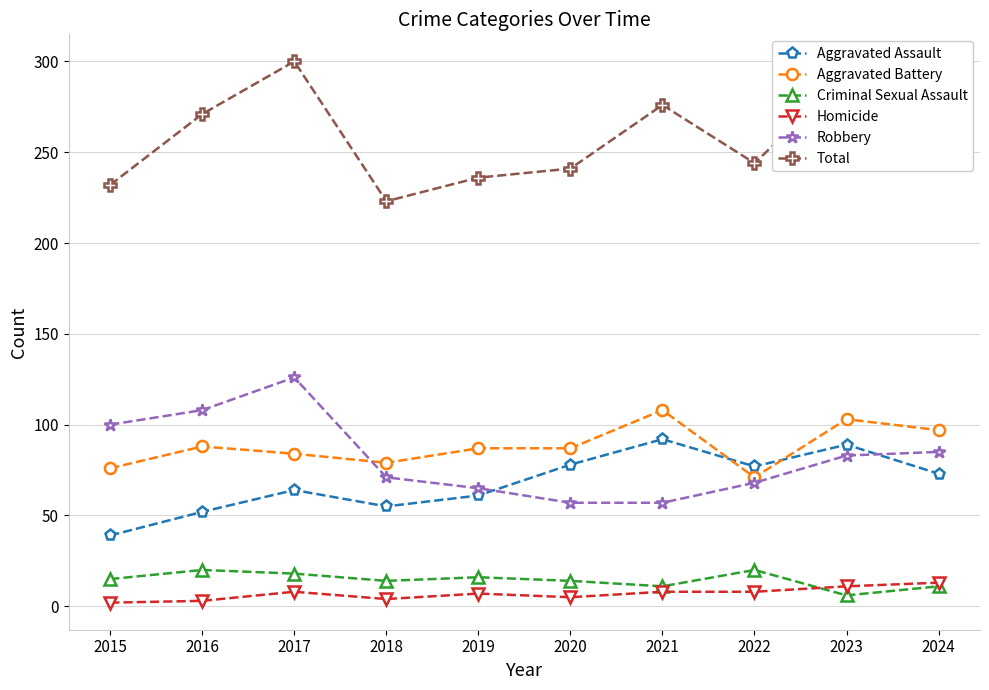

At which category does Total reach its first local peak?

2017